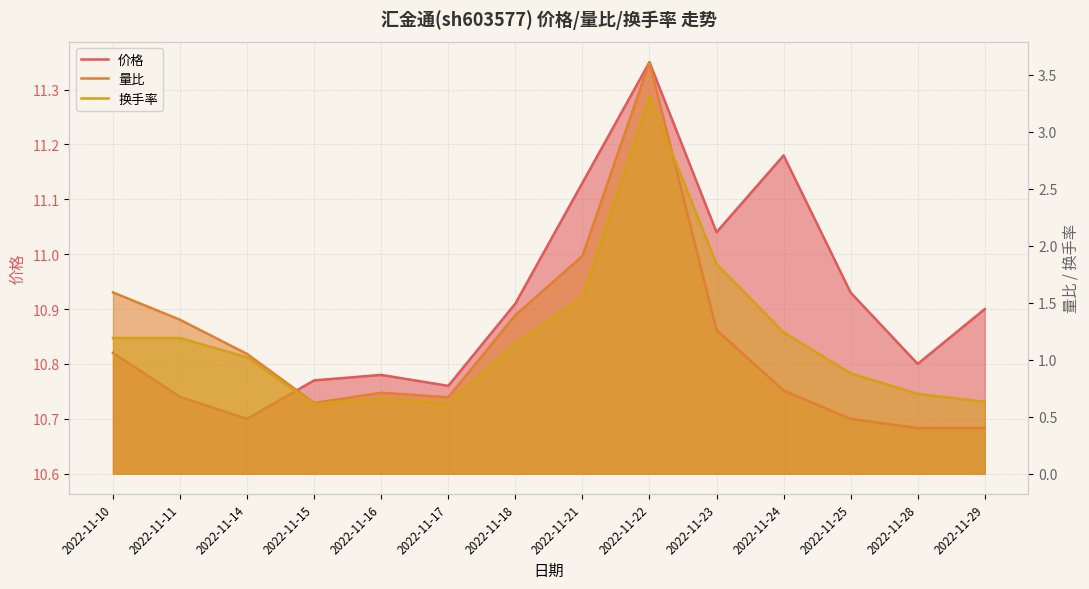

At 2022-11-11, list the series in order from smallest to largest.

换手率, 量比, 价格